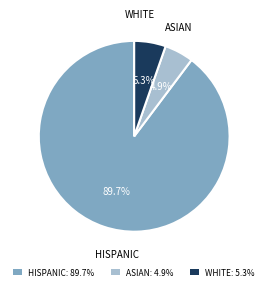

Combined, what portion of the pie is ASIAN: 4.9% and HISPANIC: 89.7%?

94.7%